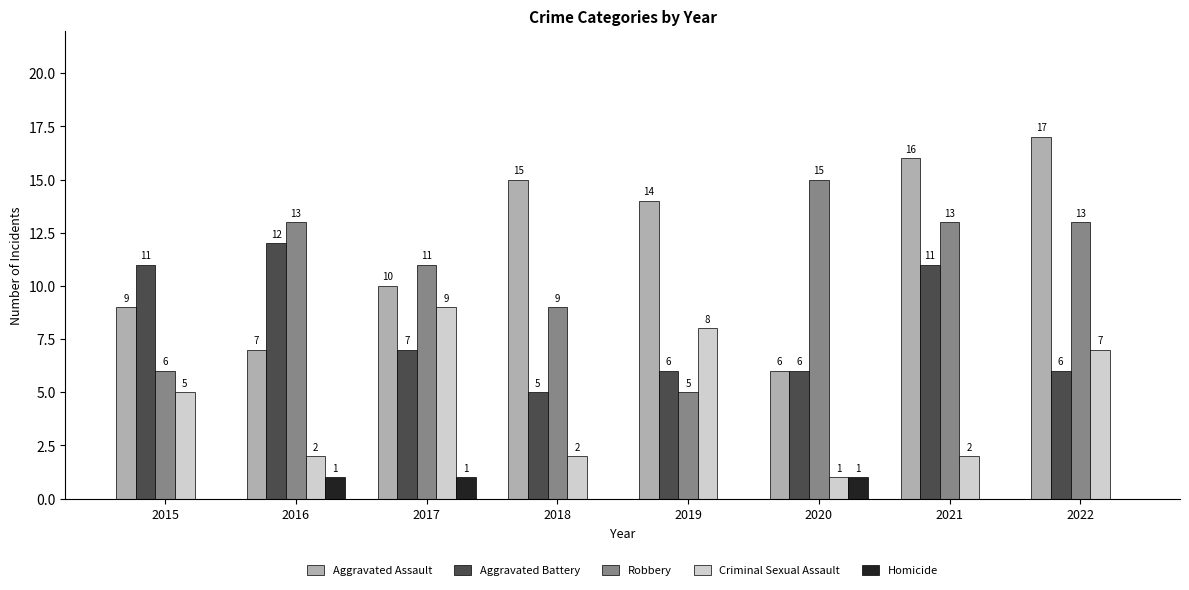

What is the sum of all Aggravated Assault values?

94